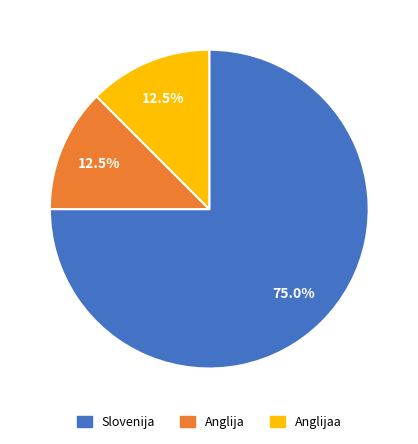

Count the number of slices in the pie.

3